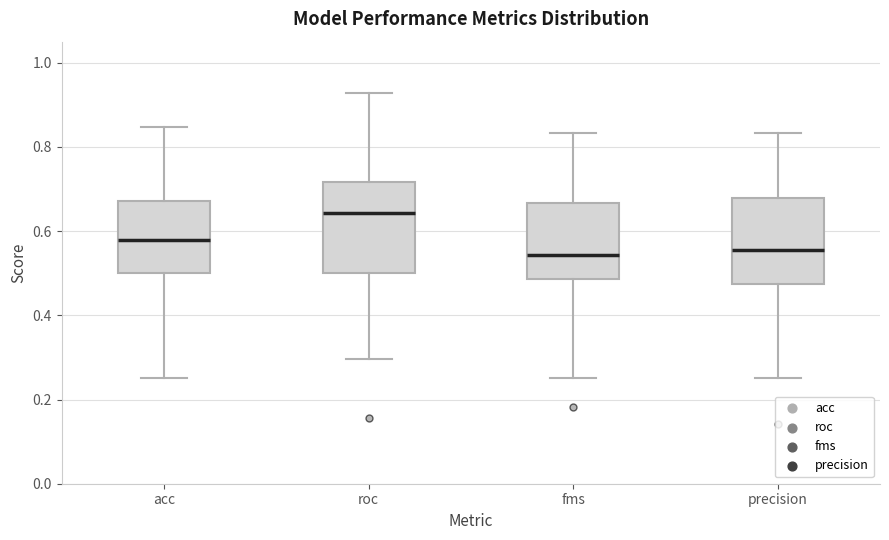

Which box's median line is the highest?

roc